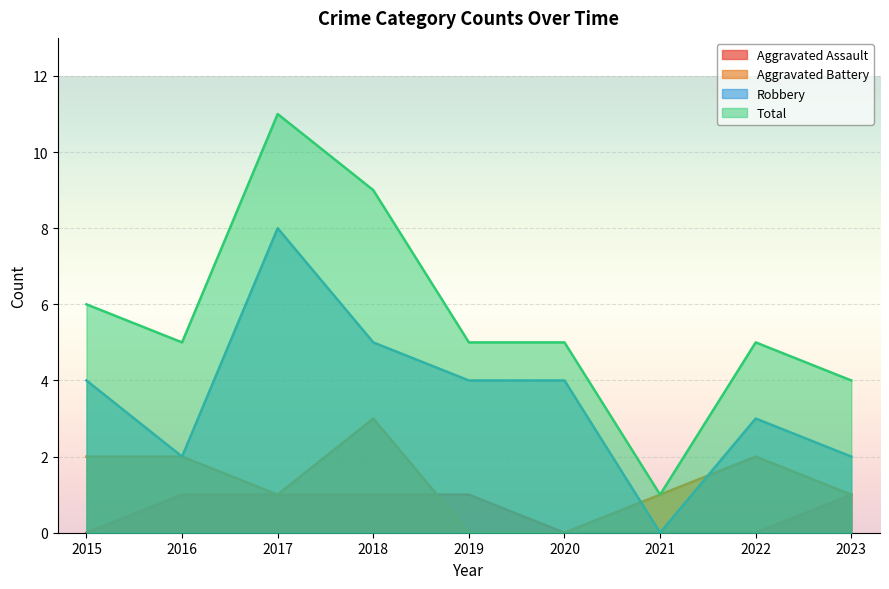

Between which two adjacent categories do Aggravated Battery and Robbery first intersect?

2020 and 2021